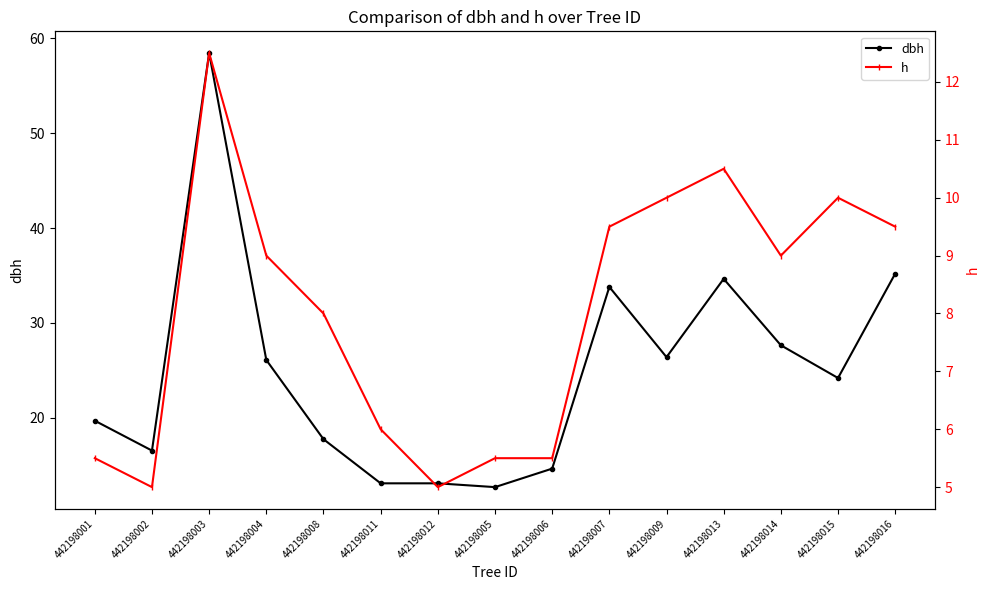

At how many categories does at least one series exceed 50?

1